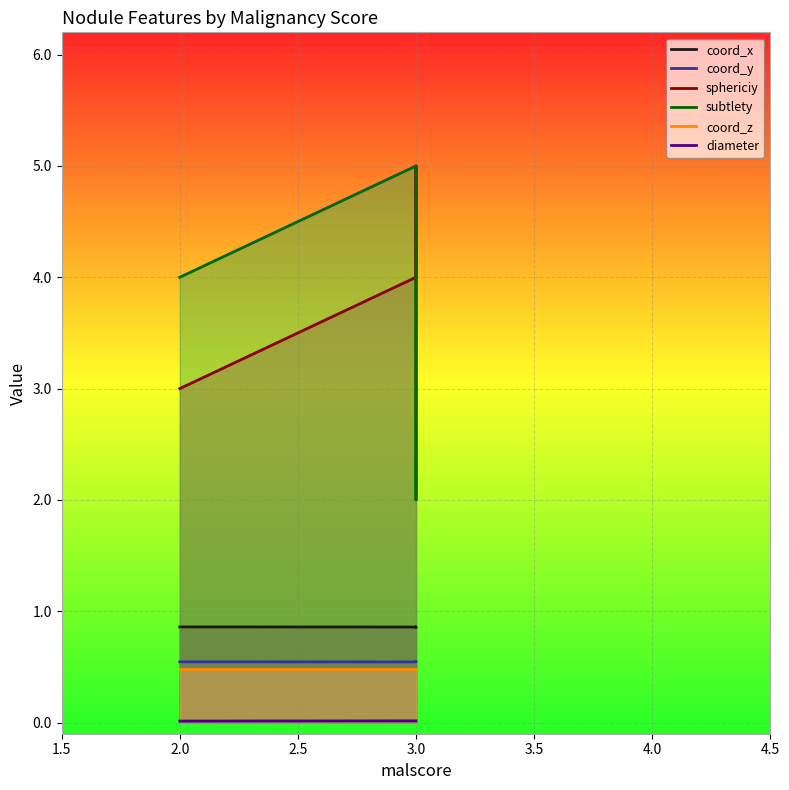

Count the number of categories in the chart.

4